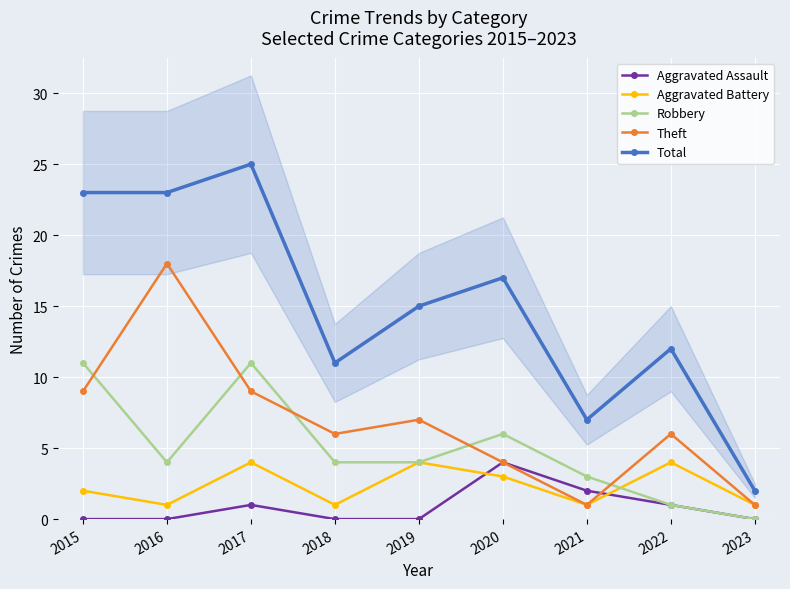

How many interior local peaks does the Theft series have?

3